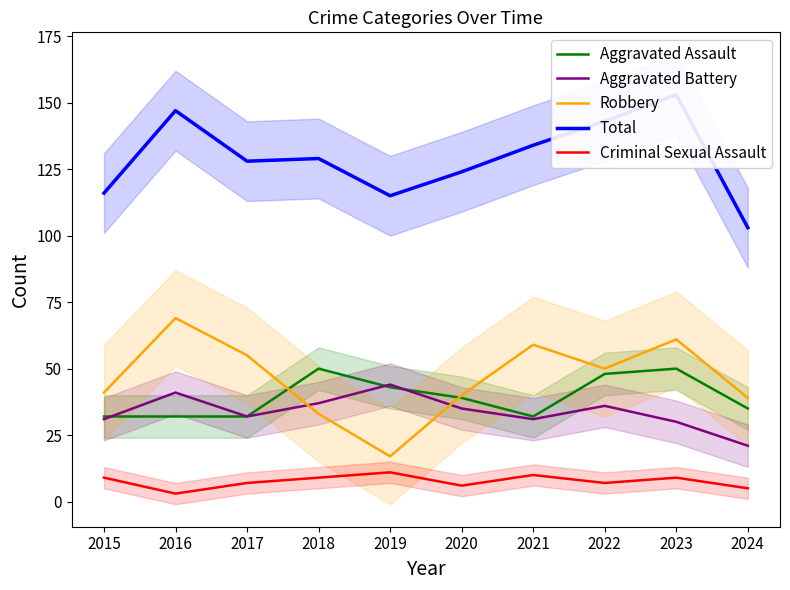

Is it true that Aggravated Battery equals 31 at 2015?

True